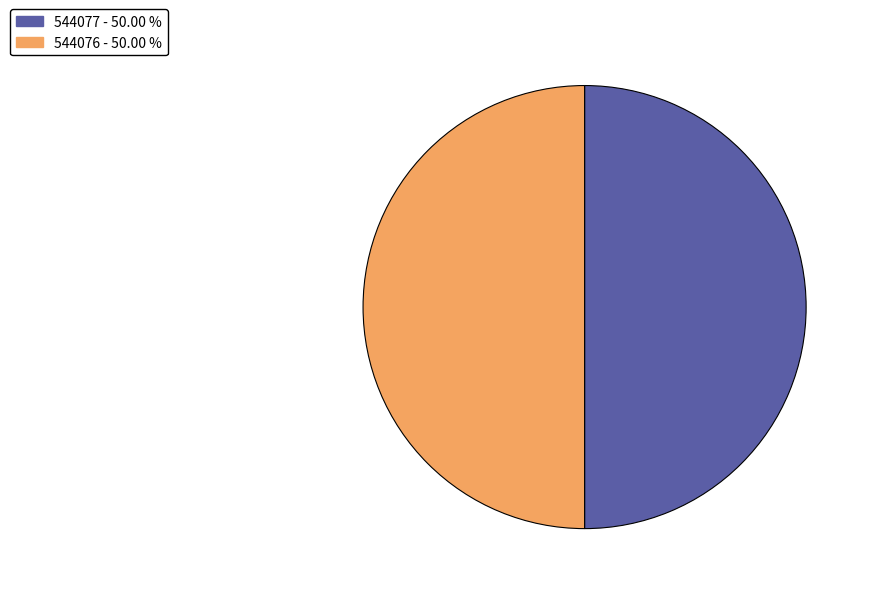

Combined, do 544077 and 544076 account for over 50%?

Yes